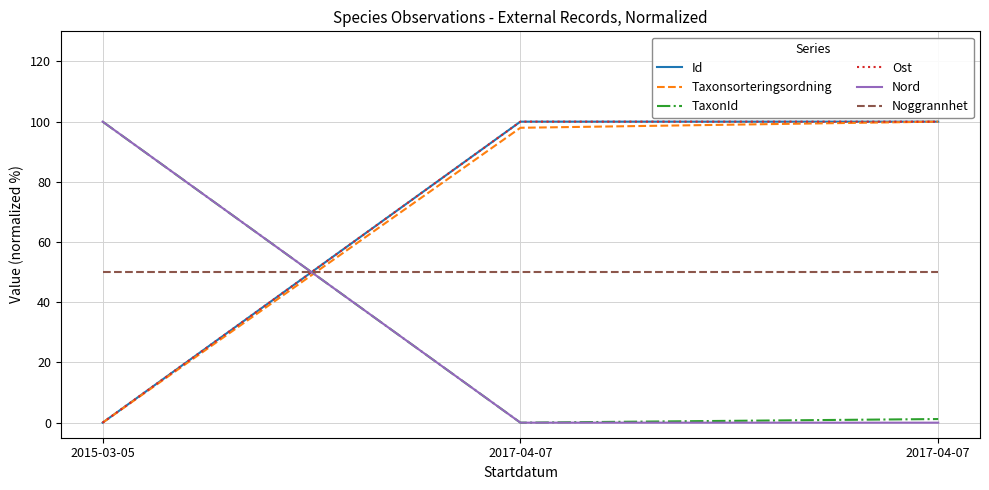

How many lines are shown in the chart?

6